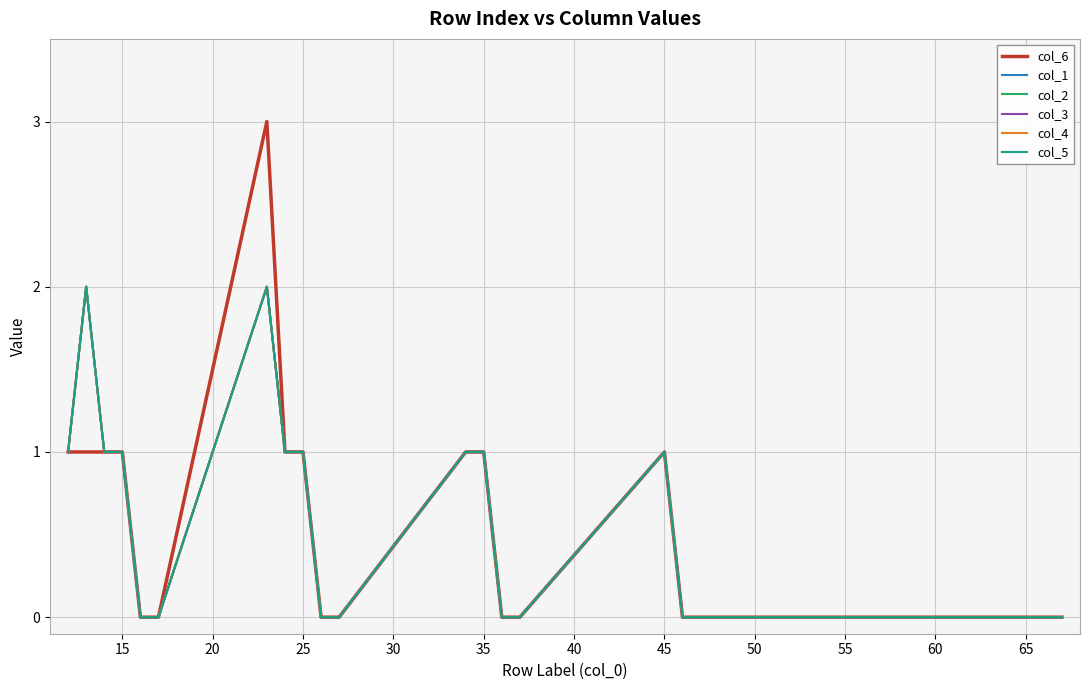

At how many categories does at least one series exceed 2?

1